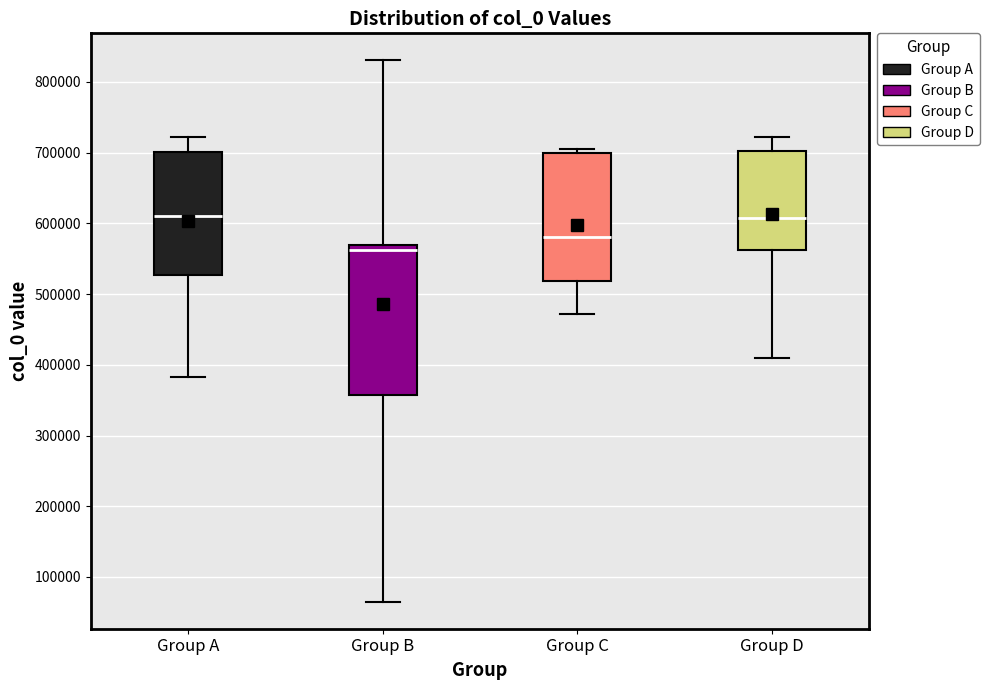

Comparing the boxes themselves (not the whiskers), which one is the tallest?

Group B